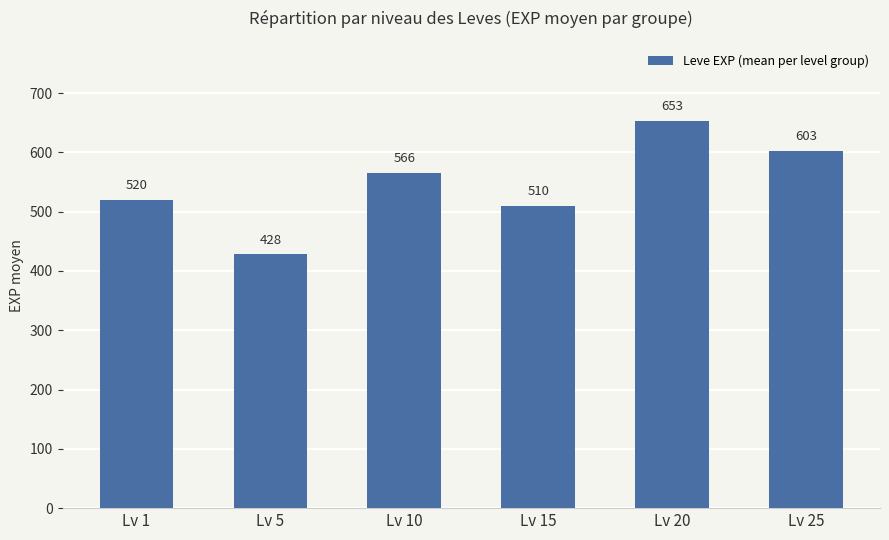

What is the sum of the values at Lv 10 and Lv 15?

1076